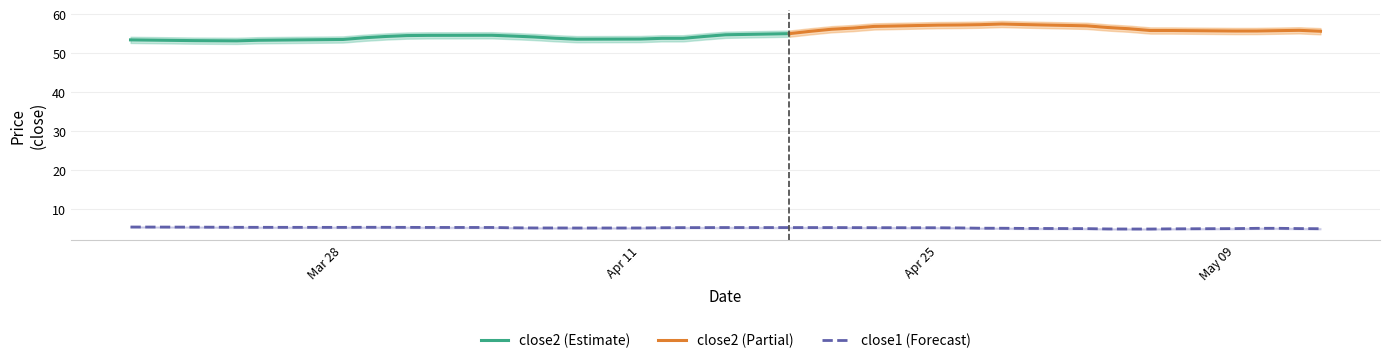

What is the value of the close2 point at the 36th from the left?

55.4